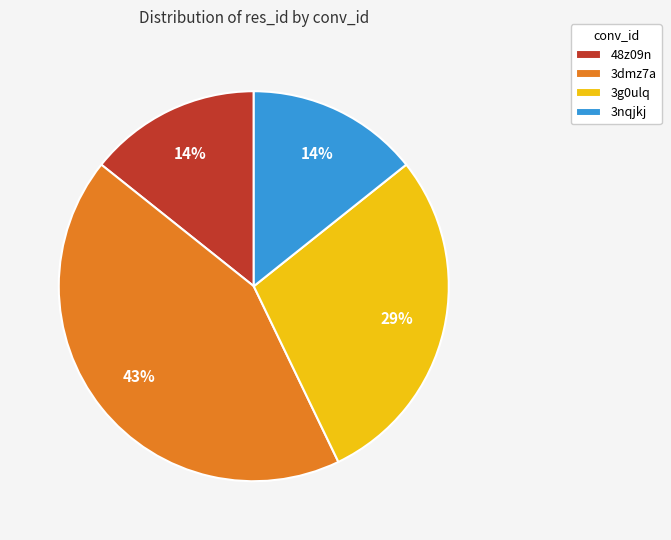

To the nearest percent, what percentage of the pie is 3dmz7a?

43%